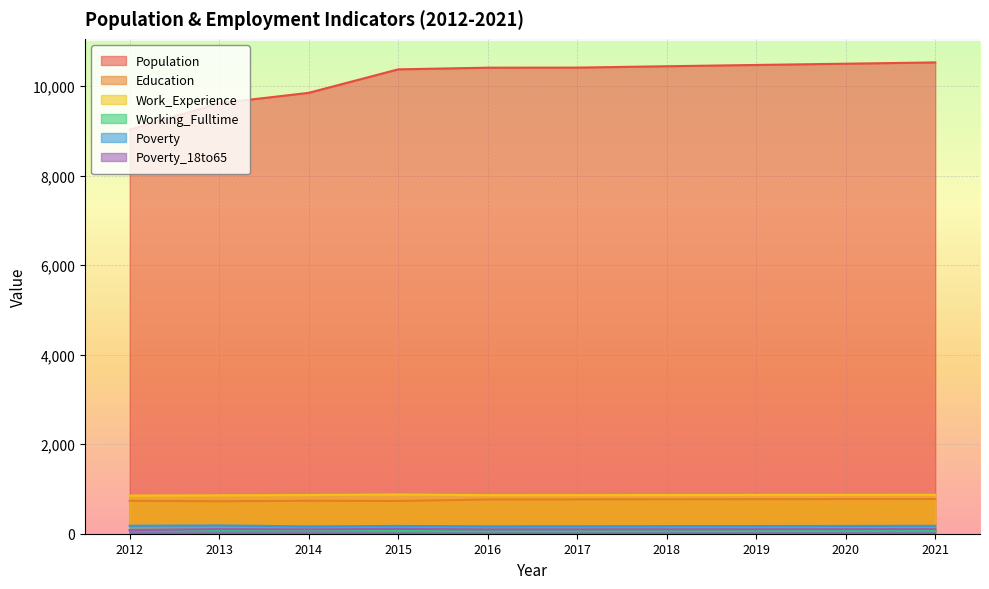

At which category does the chart reach its minimum across all series?

2016